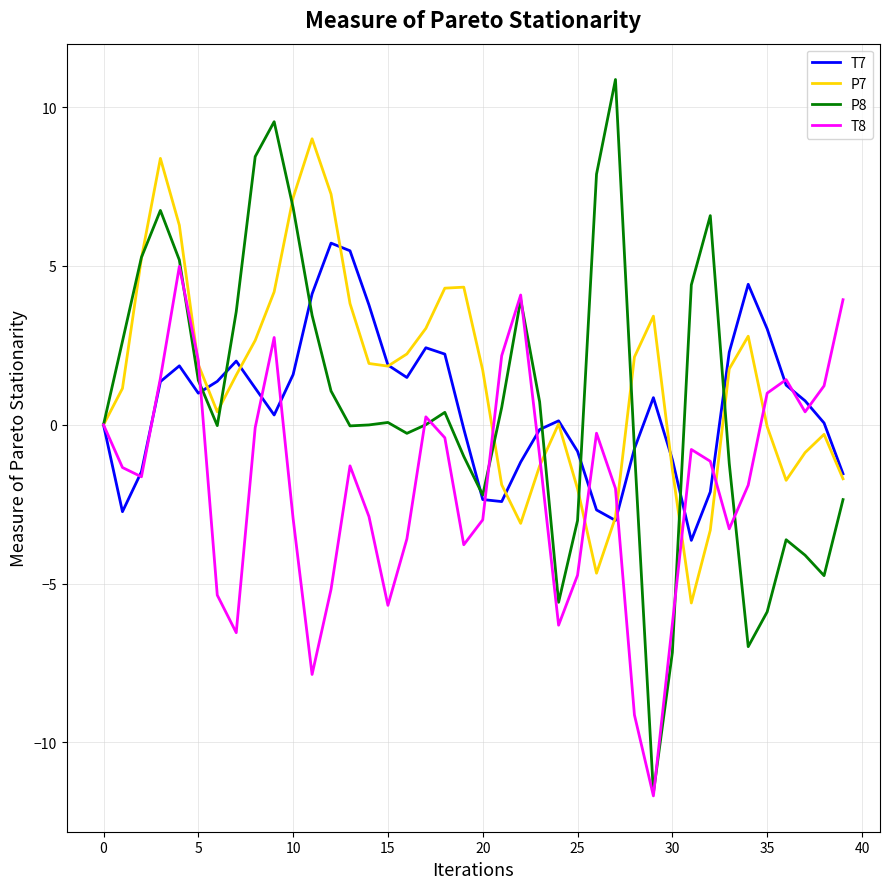

Which series has the widest spread of values?

P8